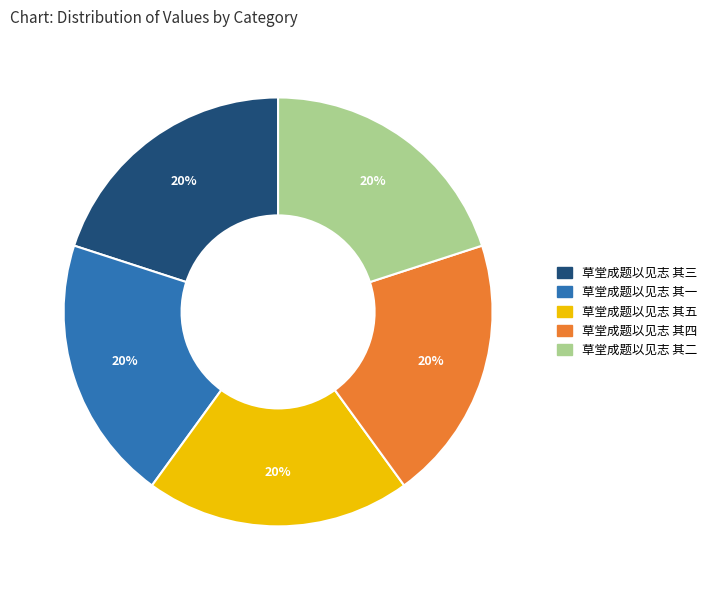

Is the sum of 草堂成题以见志 其四 and 草堂成题以见志 其三 greater than half?

No